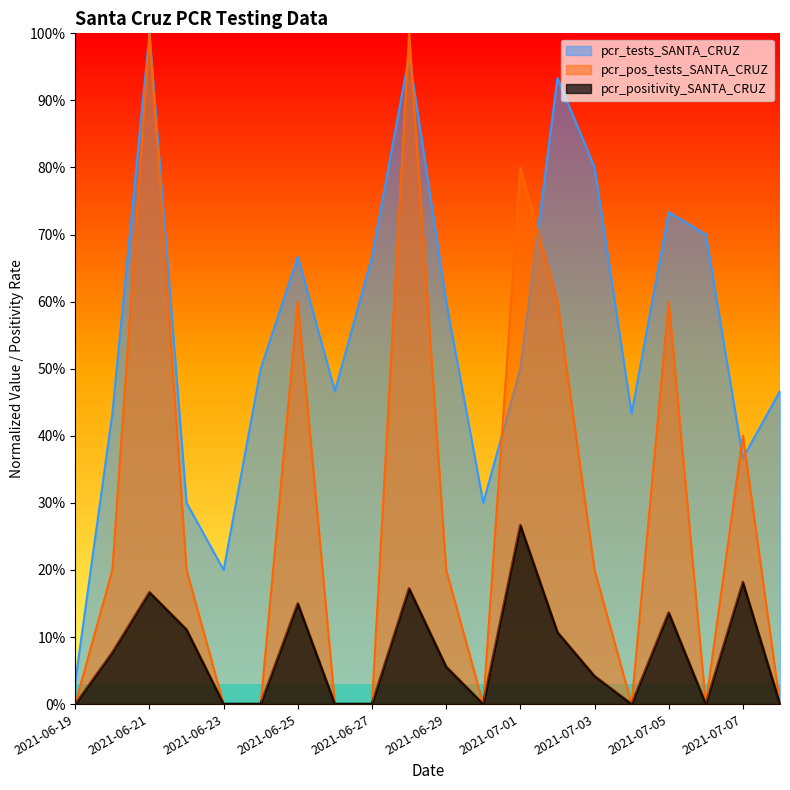

Reading right to left, list all the values displayed in this chart.

pcr_tests_SANTA_CRUZ: 0.5	0.4	0.7	0.7	0.4	0.8	0.9	0.5	0.3	0.6	1.0	0.7	0.5	0.7	0.5	0.2	0.3	1.0	0.4	0.0
pcr_pos_tests_SANTA_CRUZ: 0.0	0.4	0.0	0.6	0.0	0.2	0.6	0.8	0.0	0.2	1.0	0.0	0.0	0.6	0.0	0.0	0.2	1.0	0.2	0.0
pcr_positivity_SANTA_CRUZ: 0.0	0.2	0.0	0.1	0.0	0.0	0.1	0.3	0.0	0.1	0.2	0.0	0.0	0.1	0.0	0.0	0.1	0.2	0.1	0.0